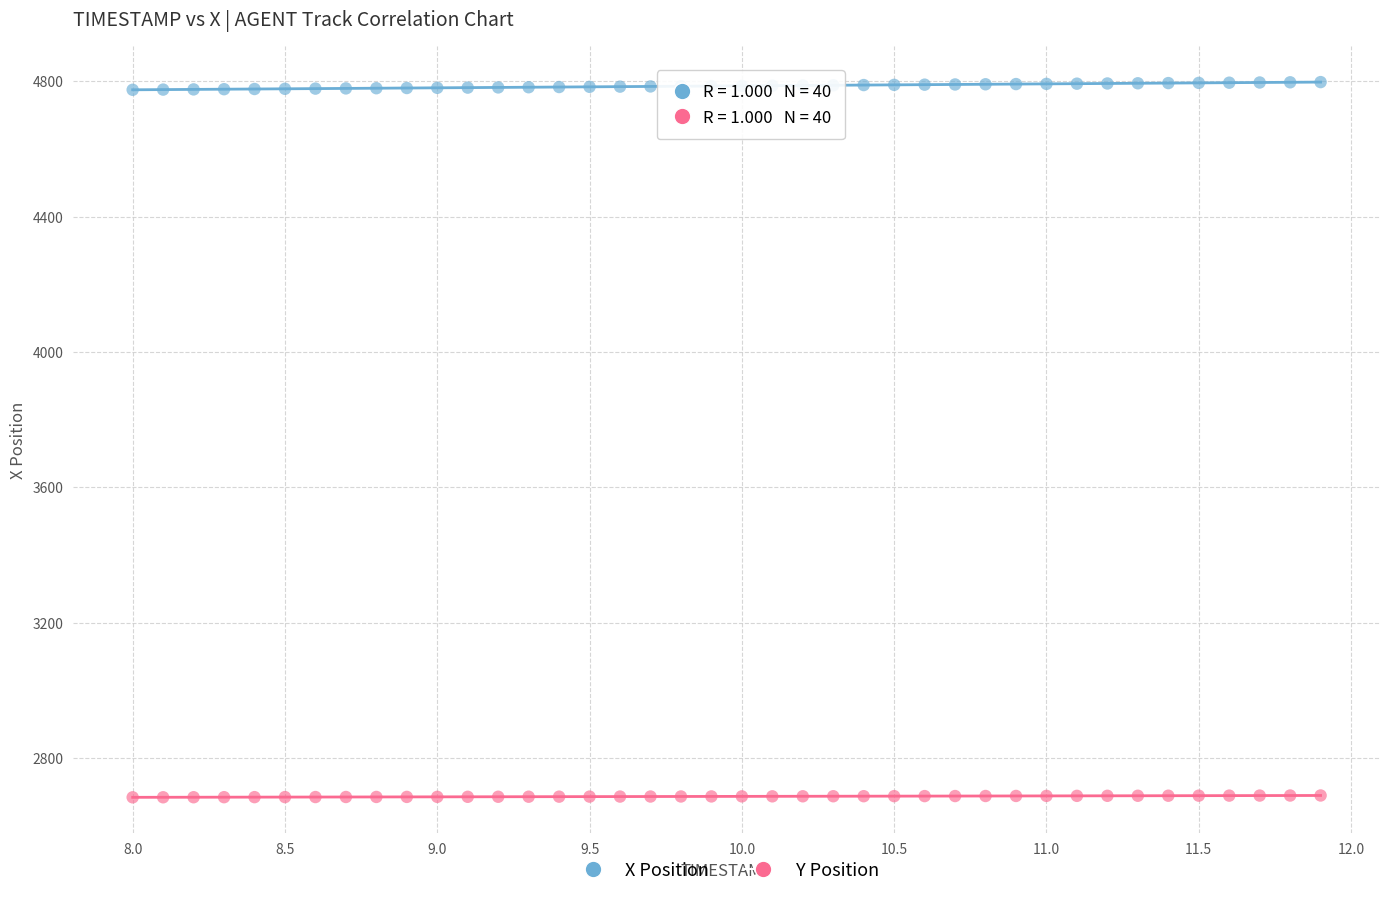

Across all data points, what is the range of X values (max minus min)?

3.9